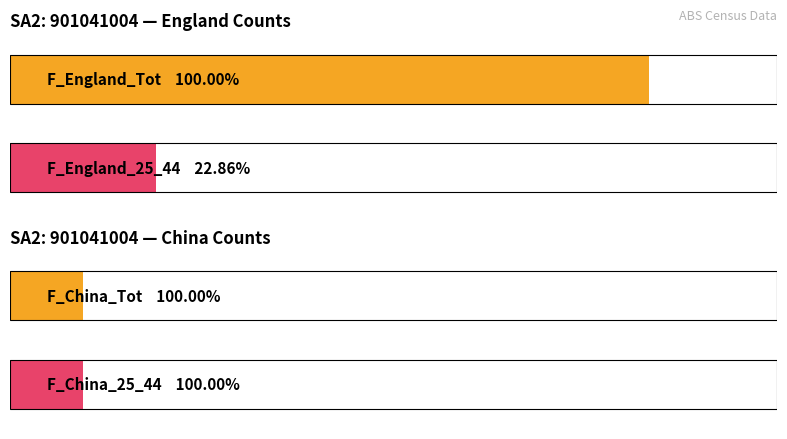

What is the sum of all F_England_Tot values?

52